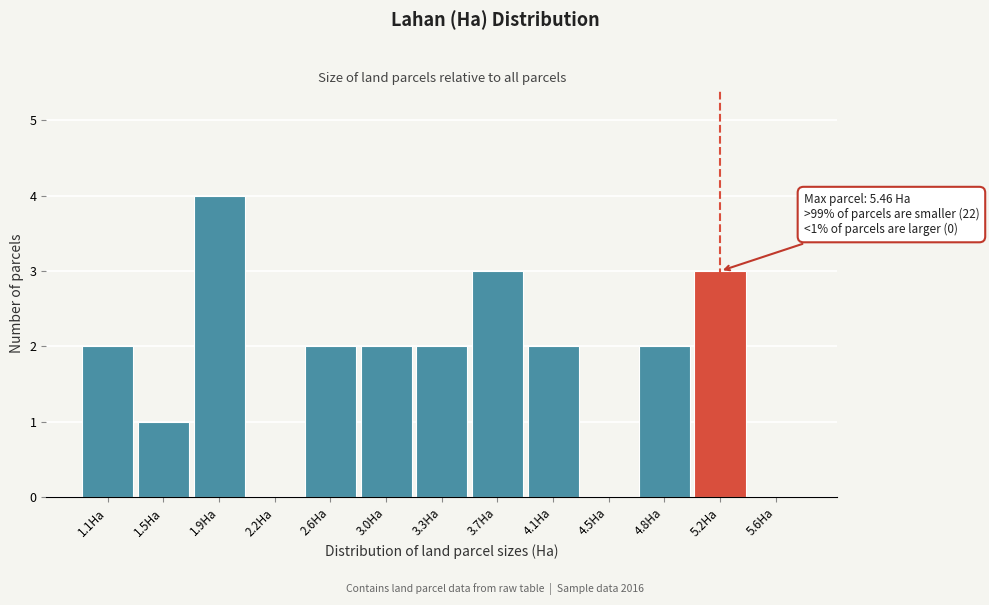

Reading right to left, extract all data points from this chart.

5.6Ha=0	5.2Ha=3	4.8Ha=2	4.5Ha=0	4.1Ha=2	3.7Ha=3	3.3Ha=2	3.0Ha=2	2.6Ha=2	2.2Ha=0	1.9Ha=4	1.5Ha=1	1.1Ha=2